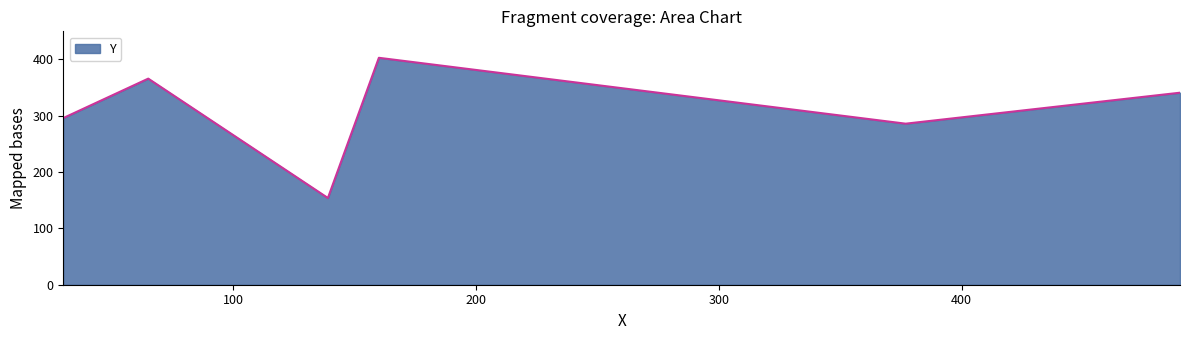

What is the maximum value shown in the chart?

403